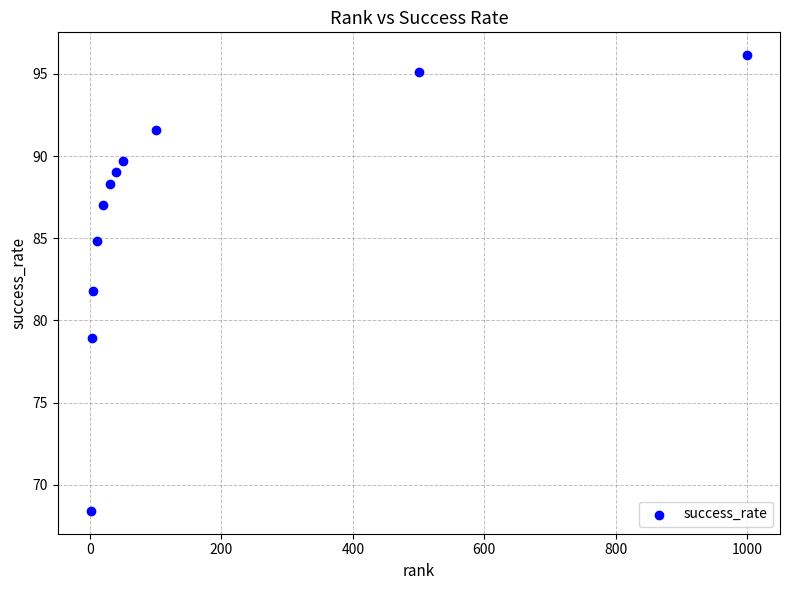

What is the range of X values (max minus min)?

999.0